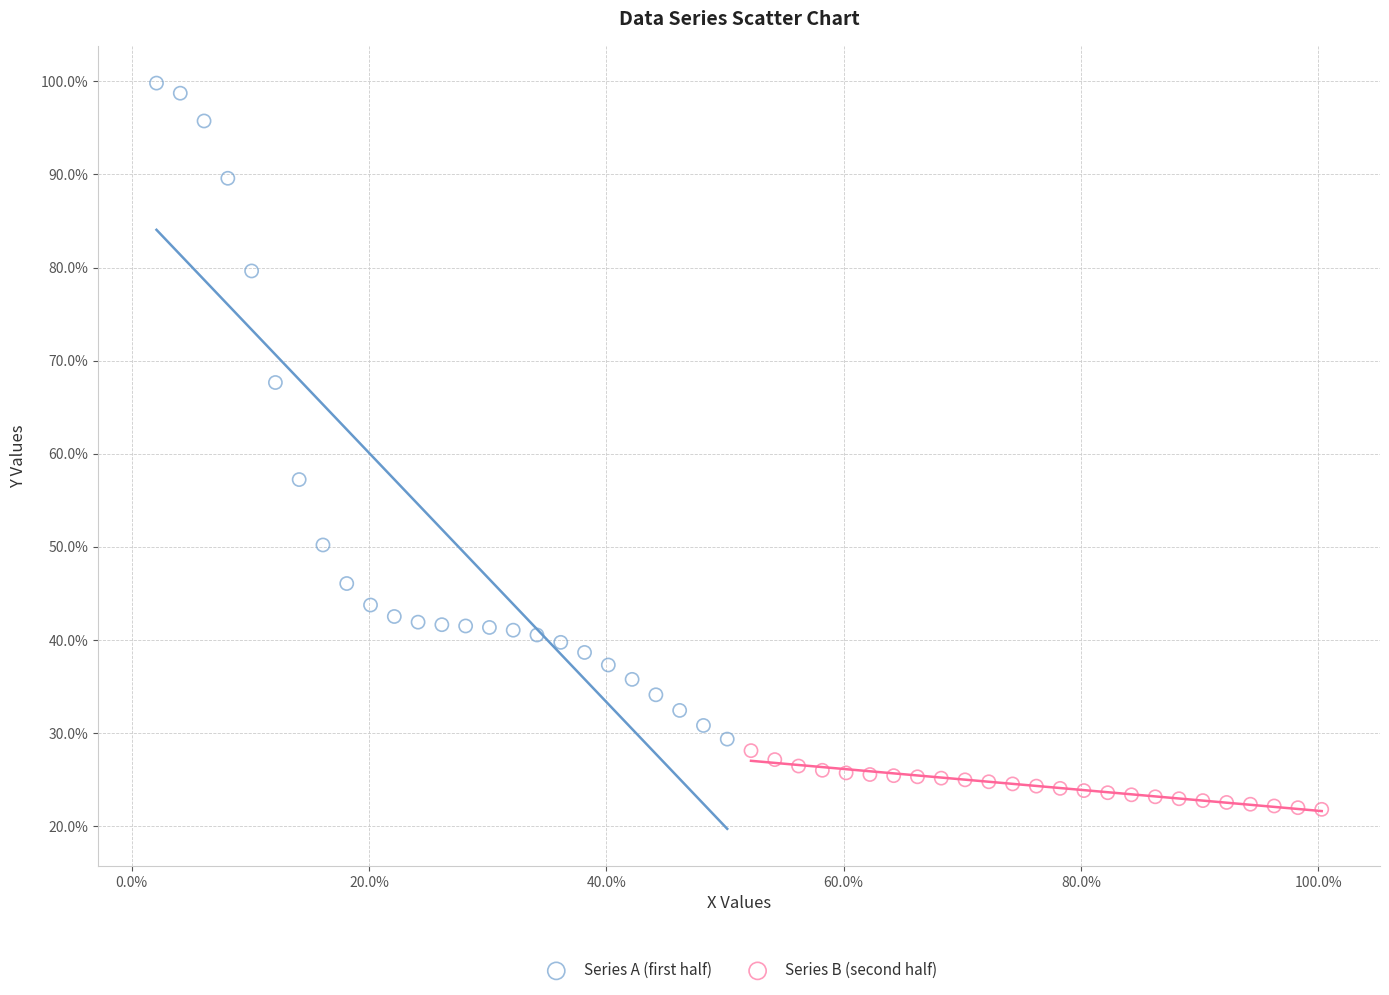

Which series reaches the minimum Y coordinate?

Series B (second half)